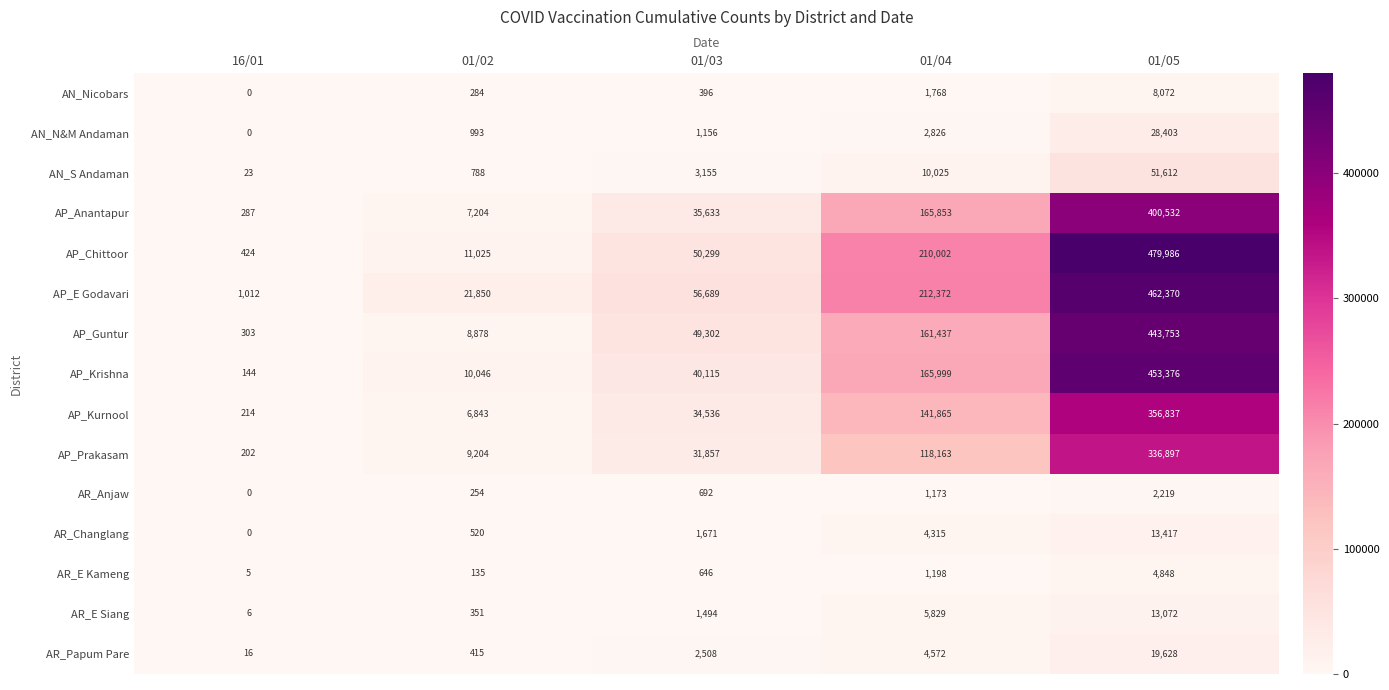

Rank the series by their maximum value, from highest to lowest.

AP_Chittoor, AP_E Godavari, AP_Krishna, AP_Guntur, AP_Anantapur, AP_Kurnool, AP_Prakasam, AN_S Andaman, AN_N&M Andaman, AR_Papum Pare, AR_Changlang, AR_E Siang, AN_Nicobars, AR_E Kameng, AR_Anjaw